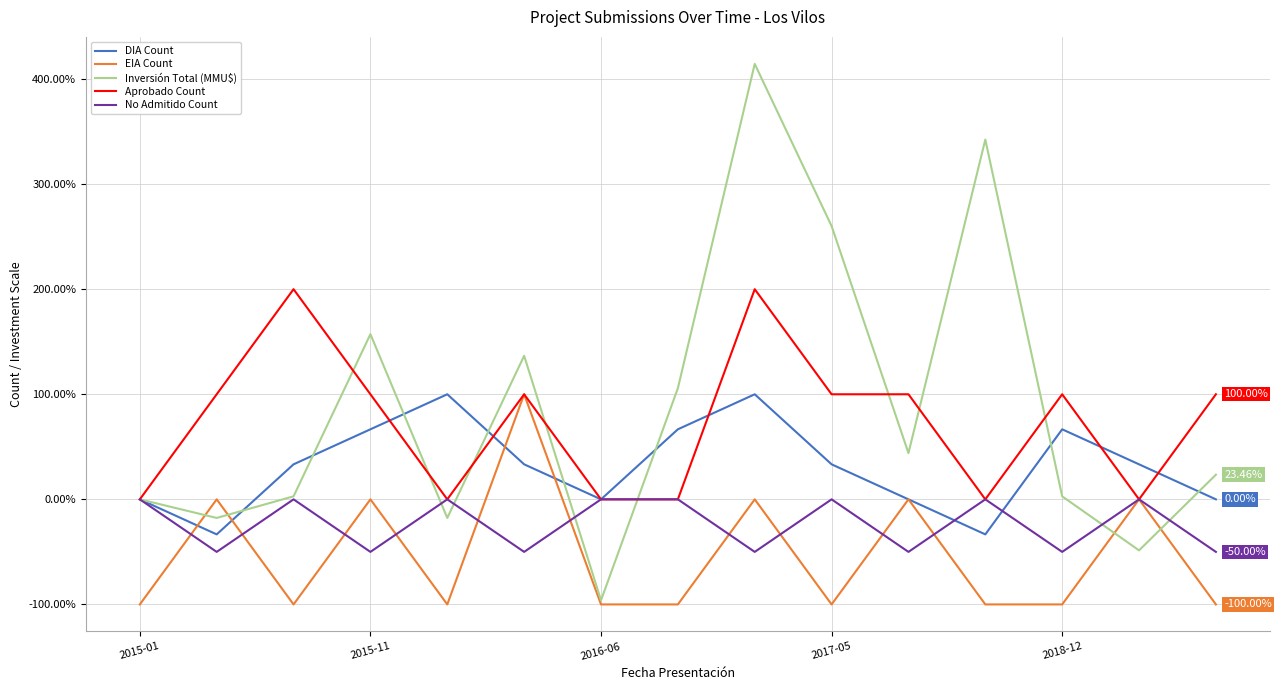

Which series has the widest spread of values?

Inversión Total (MMU$)